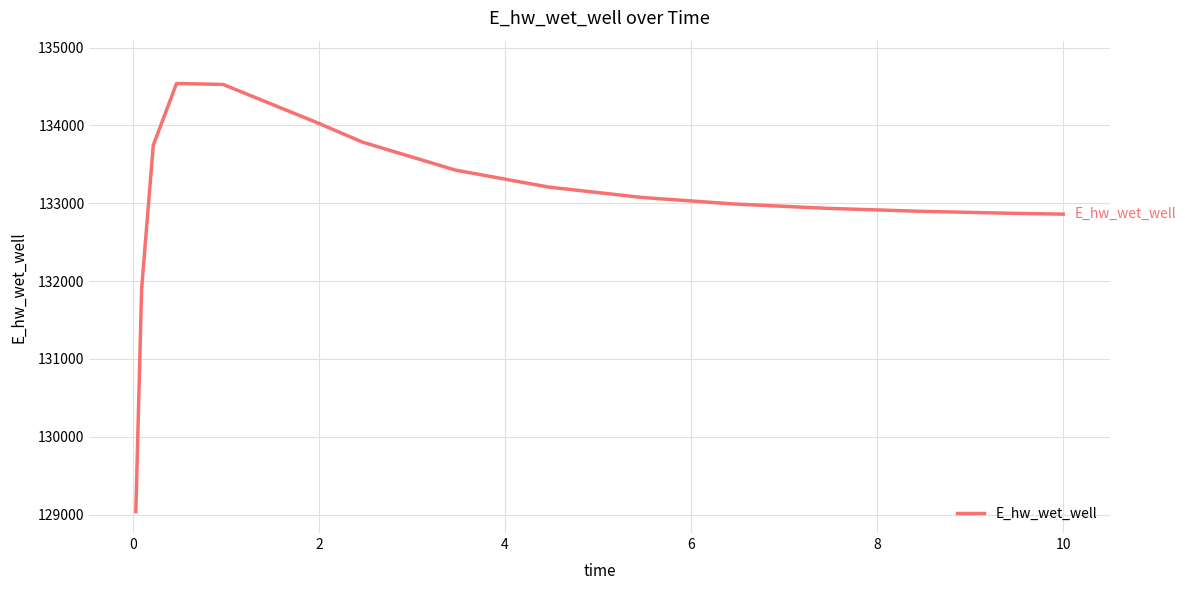

What is the difference between the maximum and minimum values?

5501.7